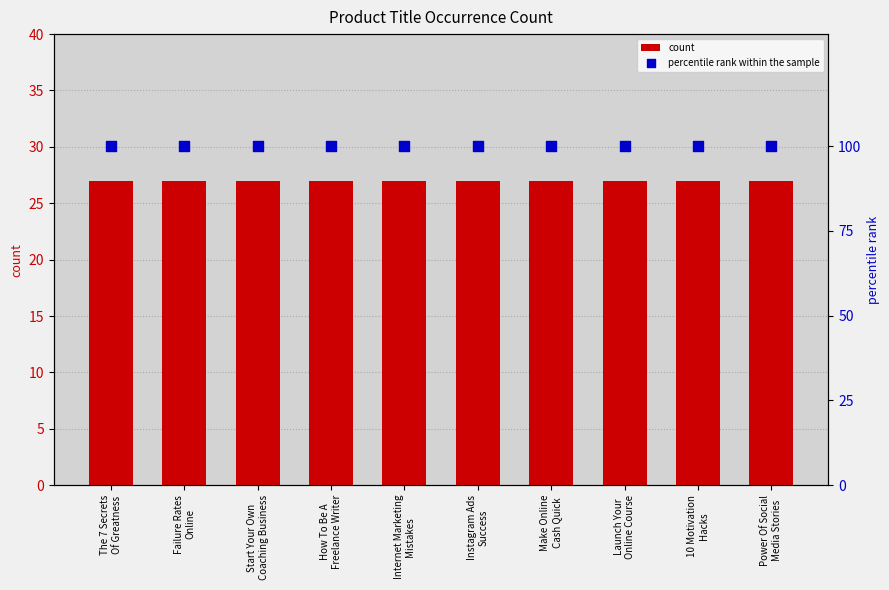

Which series reaches the maximum Y coordinate?

percentile rank within the sample